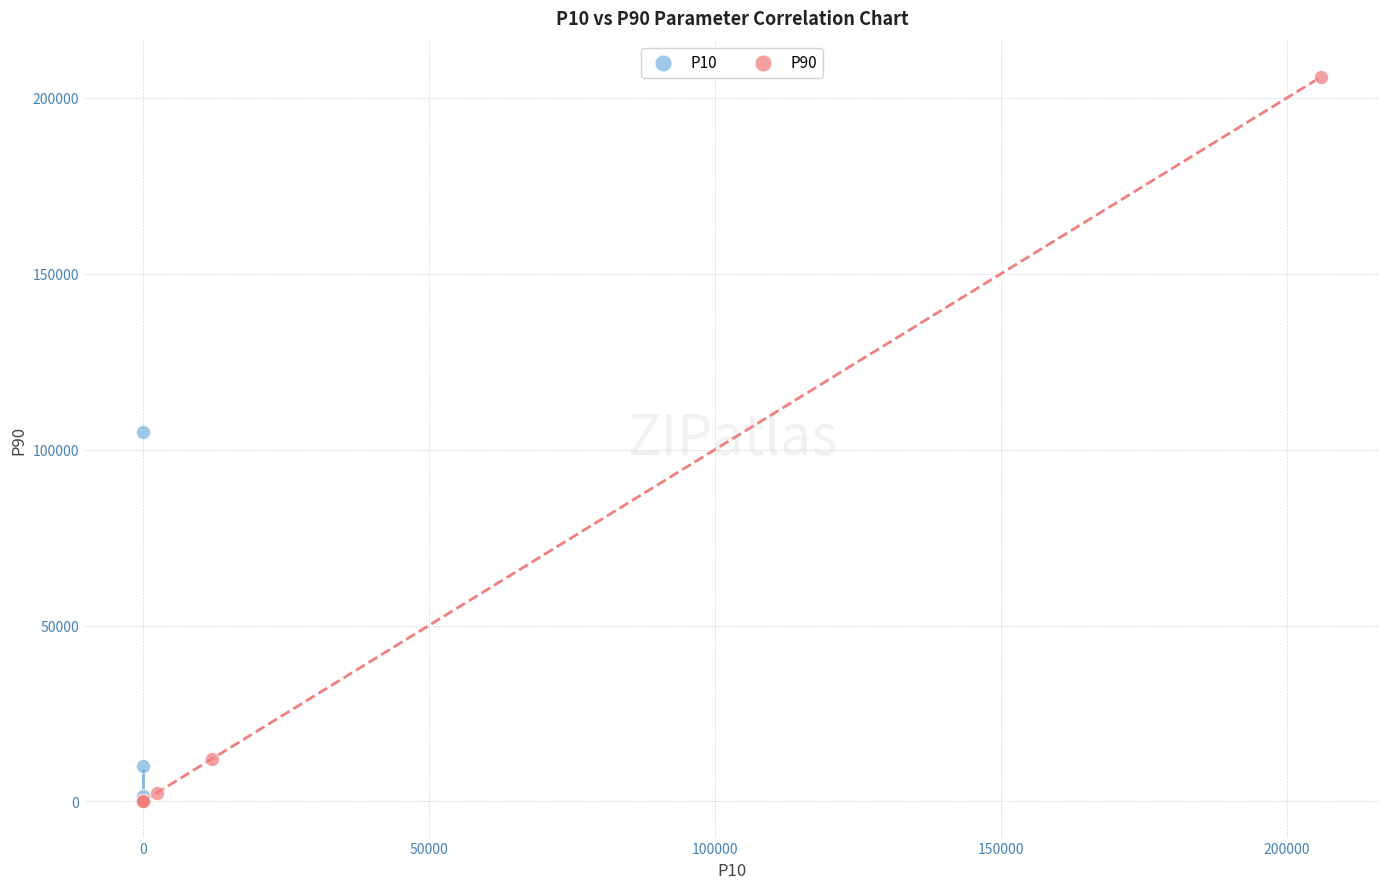

What are all the series names shown in the legend?

P10, P90